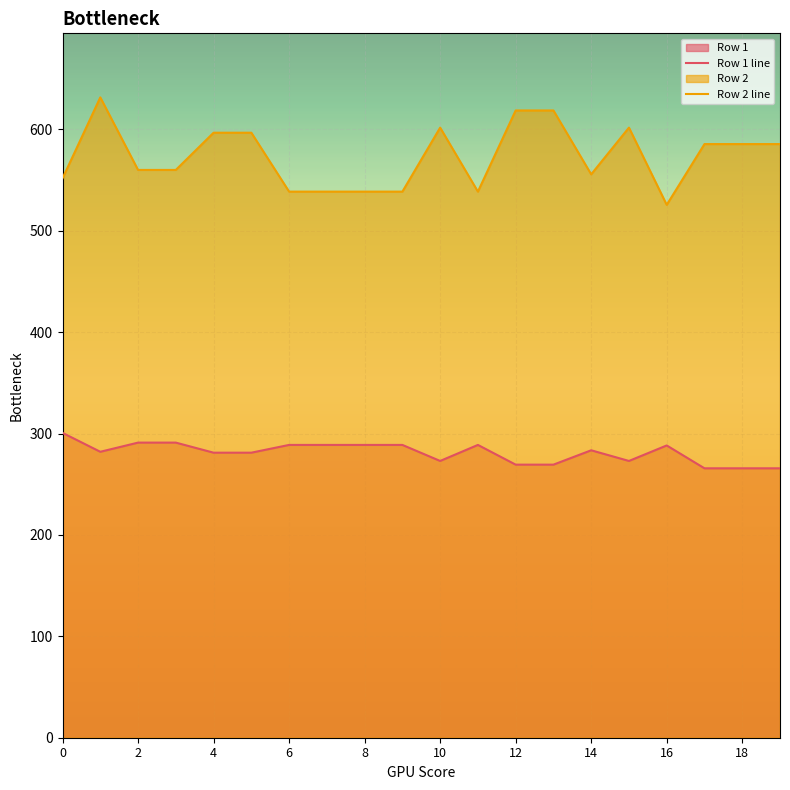

What is the maximum value for Row 1?

300.6